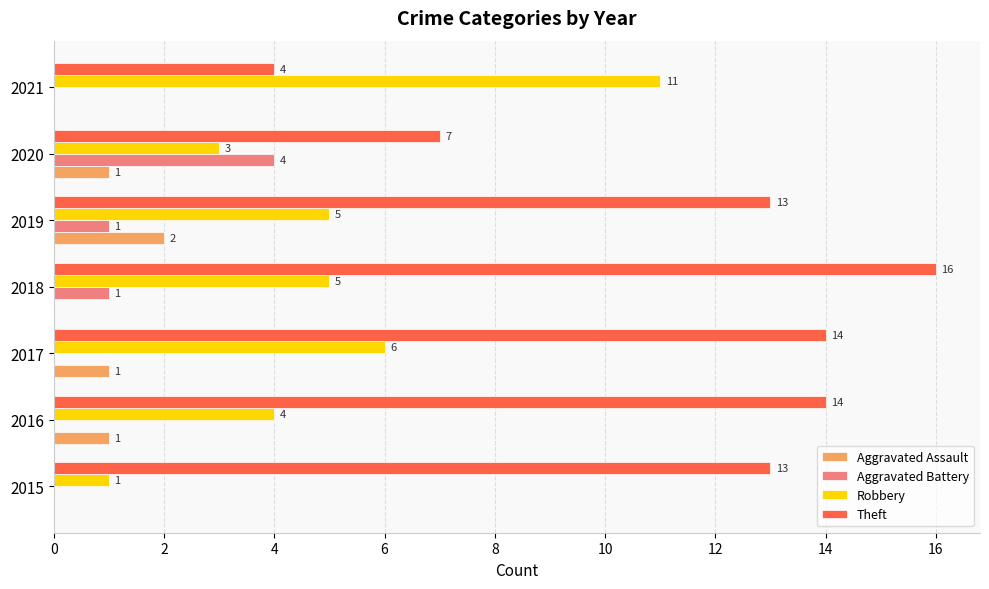

What is the maximum value shown in the chart?

16